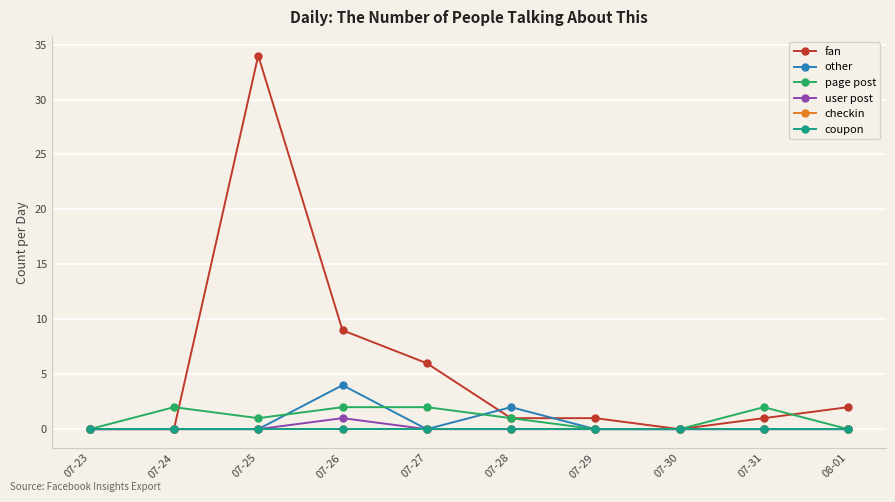

Is this an area chart (filled region under the line)?

No